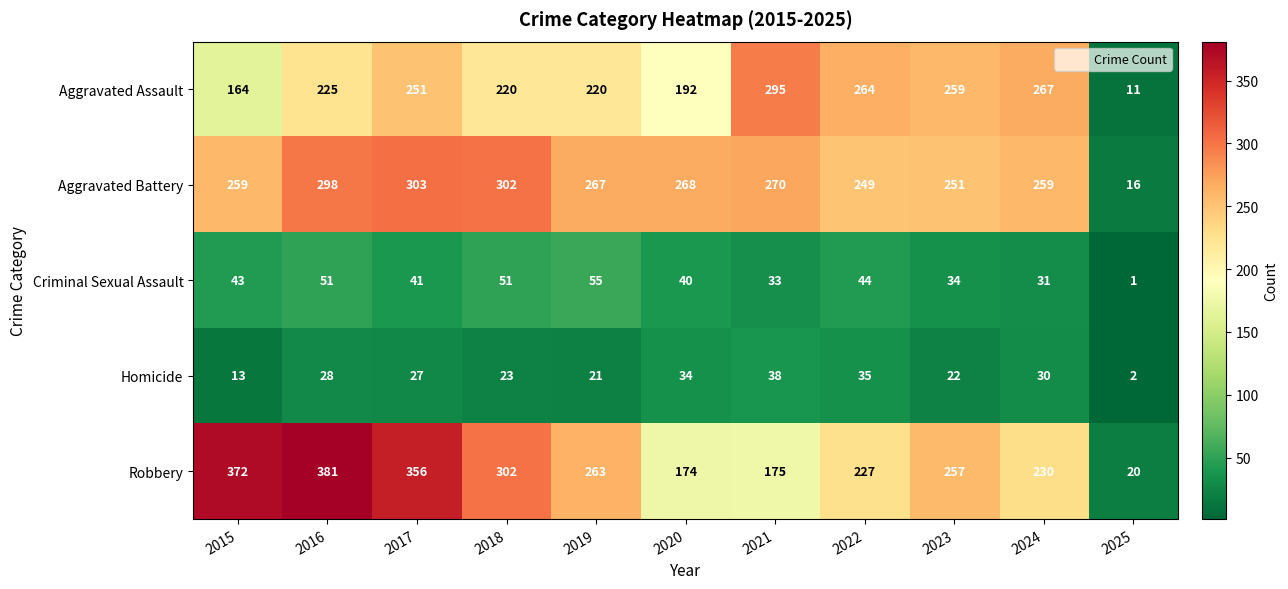

At which category is the sum across all series the highest?

2016